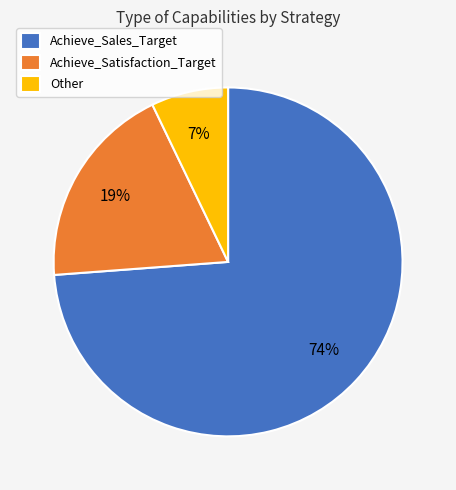

Approximately how many times larger is the value at Achieve_Sales_Target compared to Achieve_Satisfaction_Target?

3.9